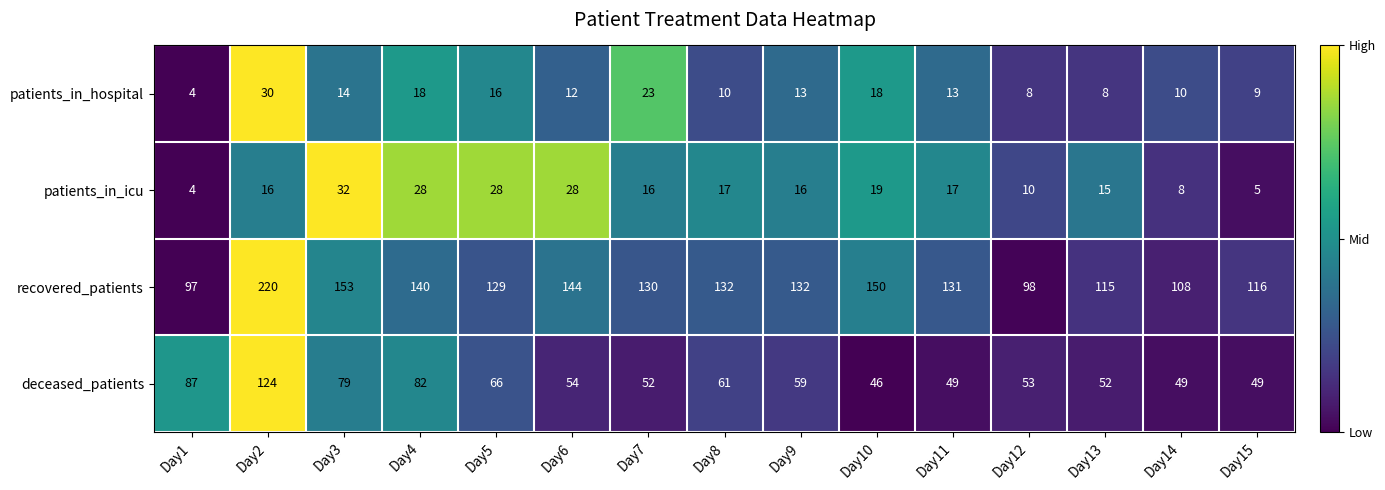

Where does the deceased_patients series first go above 54?

Day1